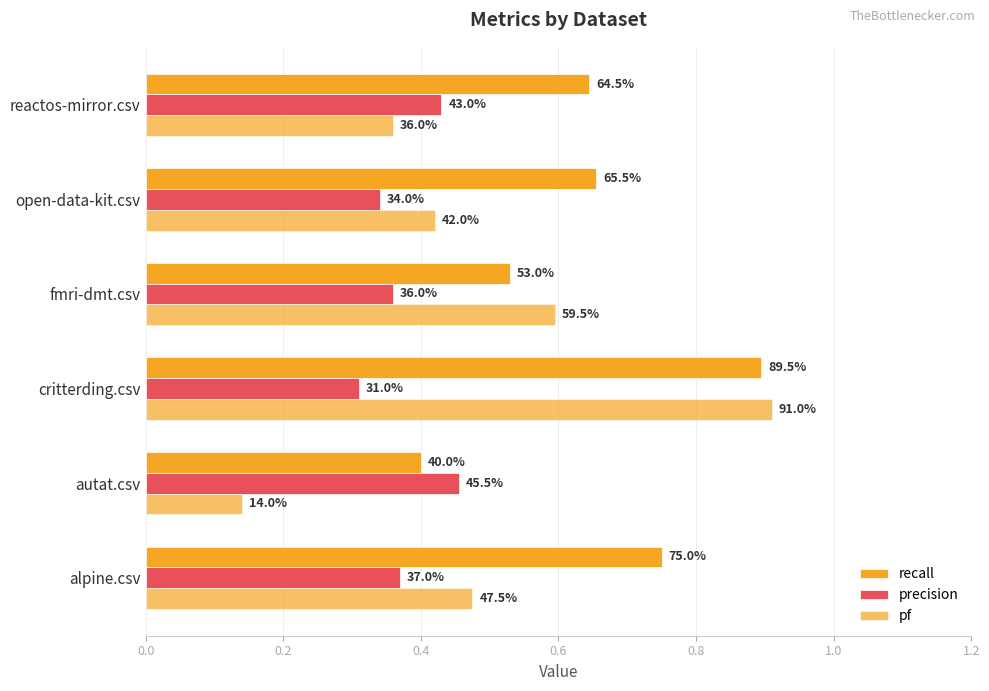

How many bars are there in each group?

3